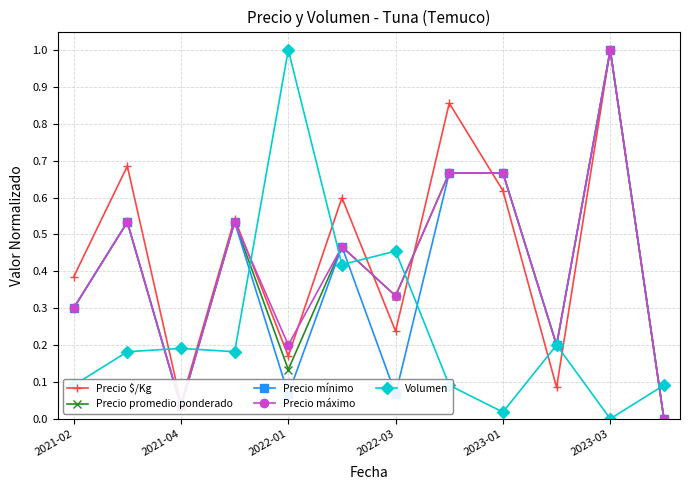

What is the maximum value for Precio promedio ponderado?

1.0